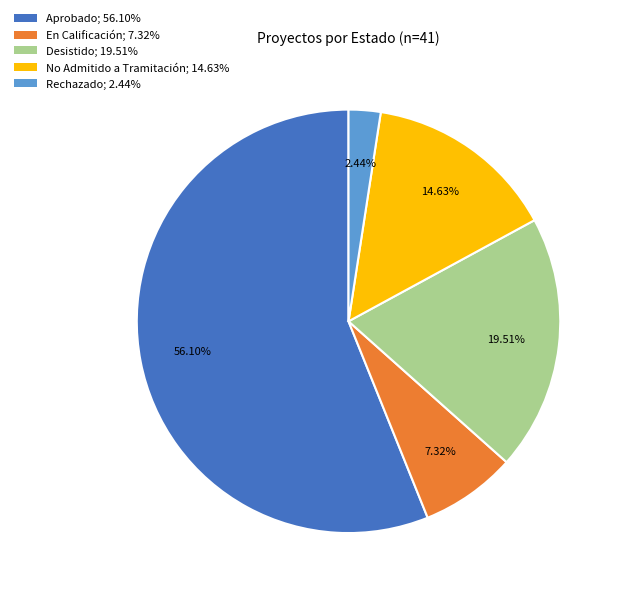

To the nearest percent, what is the average slice percentage?

20%